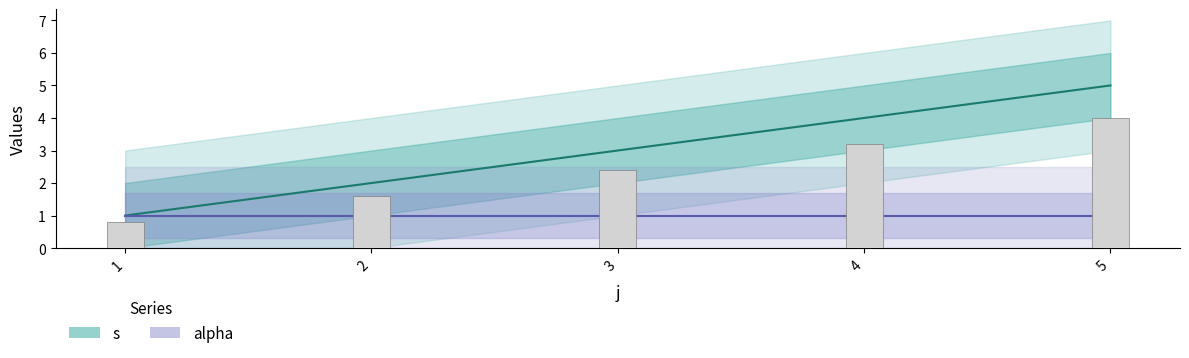

What is the ratio of the value at 3 to the value at 4?

0.8